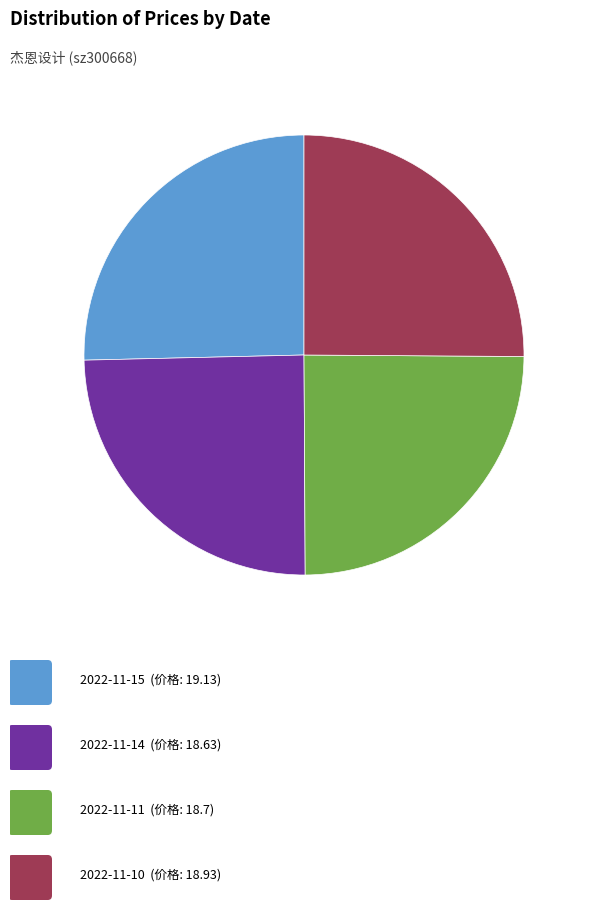

Is there a majority slice in this chart?

No